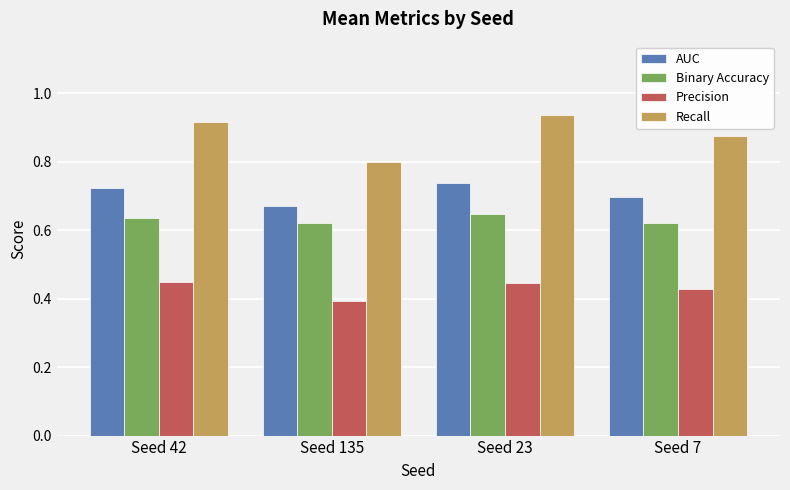

How many Recall values are between 0 and 1?

4